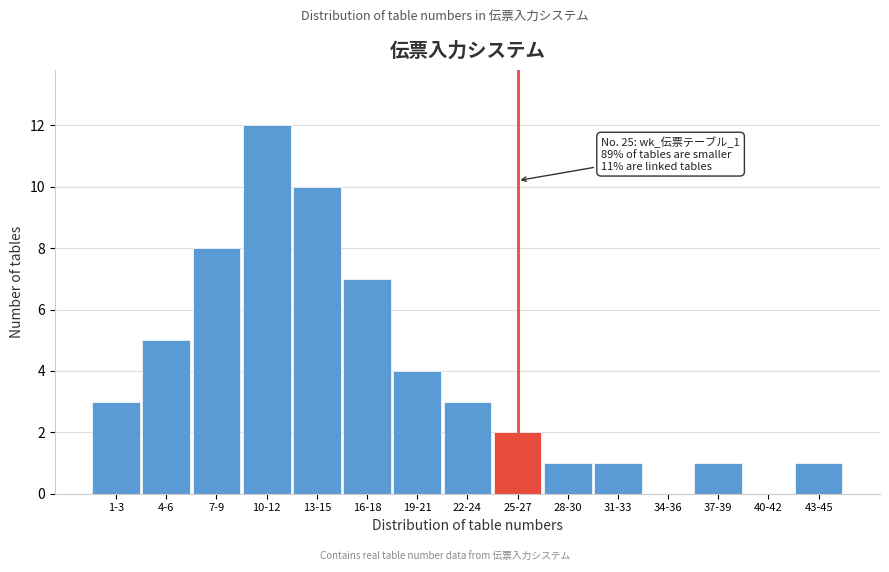

Reading left to right, what are all the values shown in this chart?

1-3=3	4-6=5	7-9=8	10-12=12	13-15=10	16-18=7	19-21=4	22-24=3	25-27=2	28-30=1	31-33=1	34-36=0	37-39=1	40-42=0	43-45=1